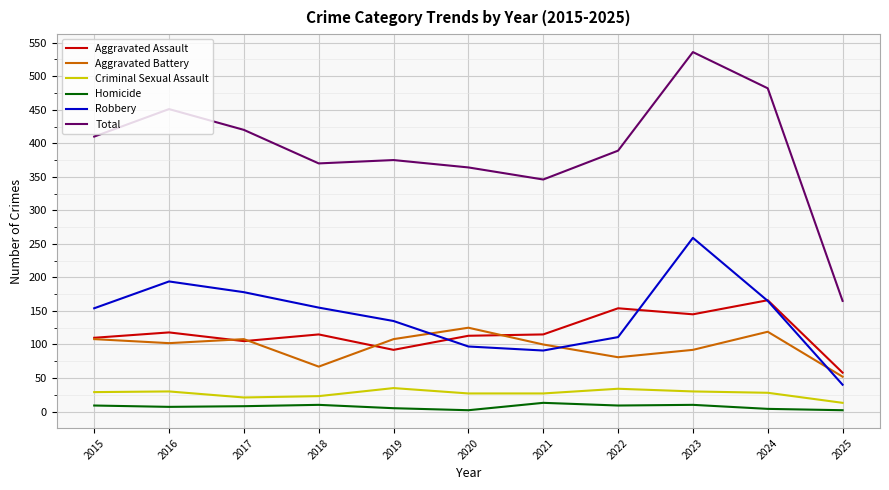

True or false: Robbery and Homicide intersect in this chart.

False